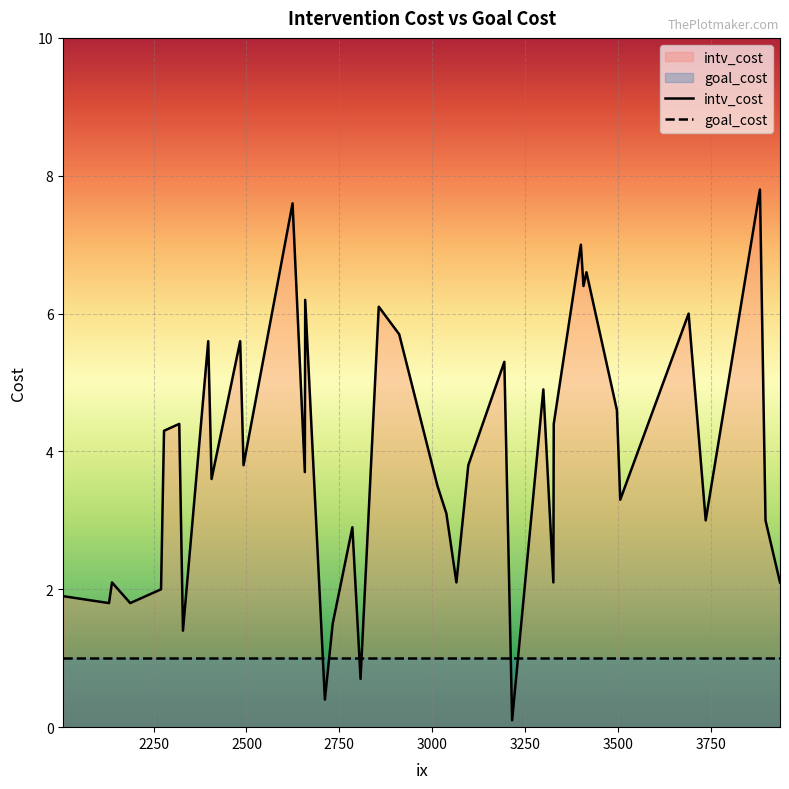

Which series has the largest total across all categories?

intv_cost